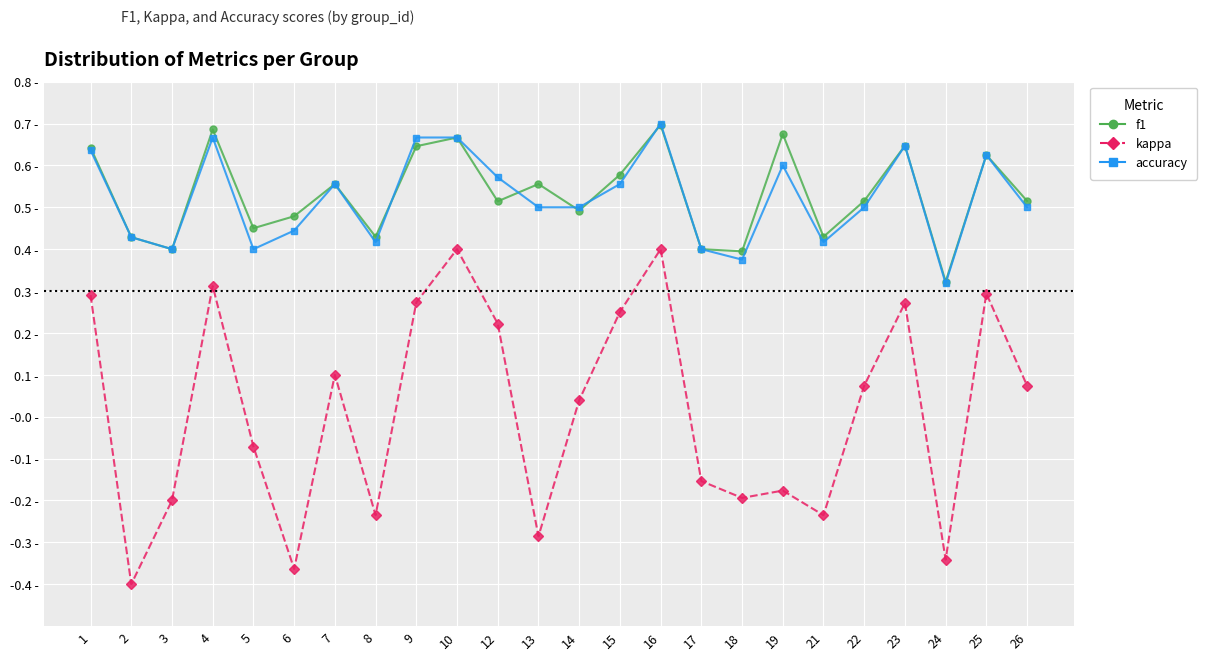

Does the chart have visible grid lines?

Yes